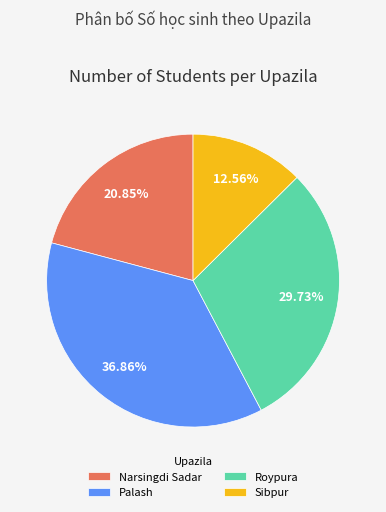

How many slices are in this pie chart?

4